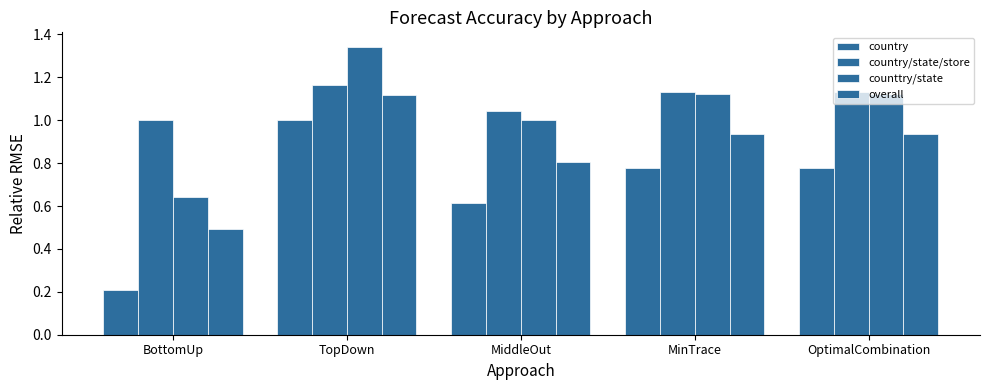

Reading left to right, extract all data points from this chart.

country: 0.2	1.0	0.6	0.8	0.8
country/state/store: 1.0	1.2	1.0	1.1	1.1
counttry/state: 0.6	1.3	1.0	1.1	1.1
overall: 0.5	1.1	0.8	0.9	0.9